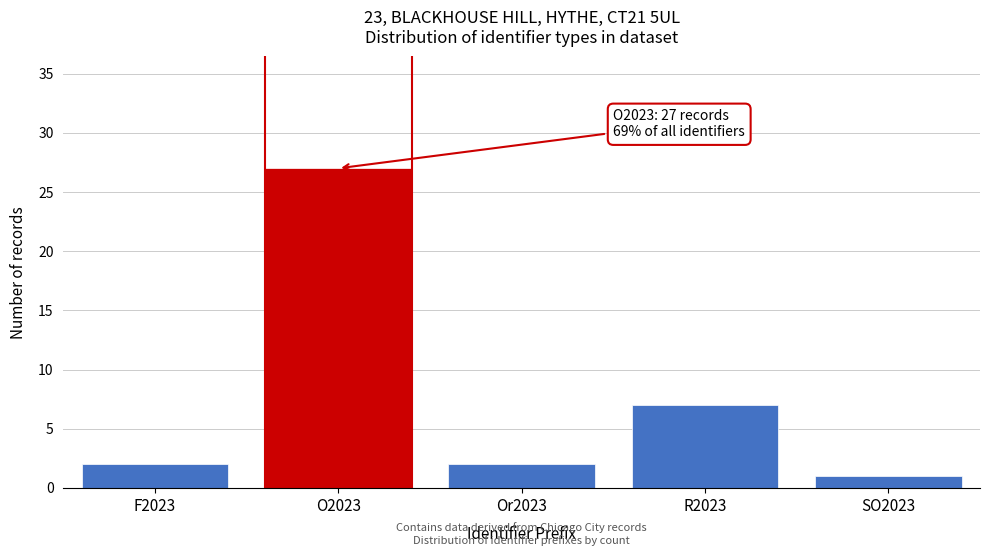

Reading right to left, what are all the values shown in this chart?

1	7	2	27	2